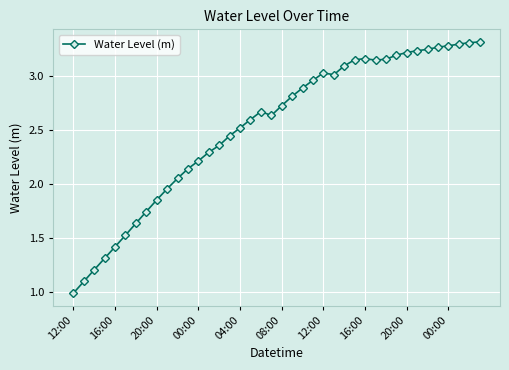

Count the number of values greater than 2.

30